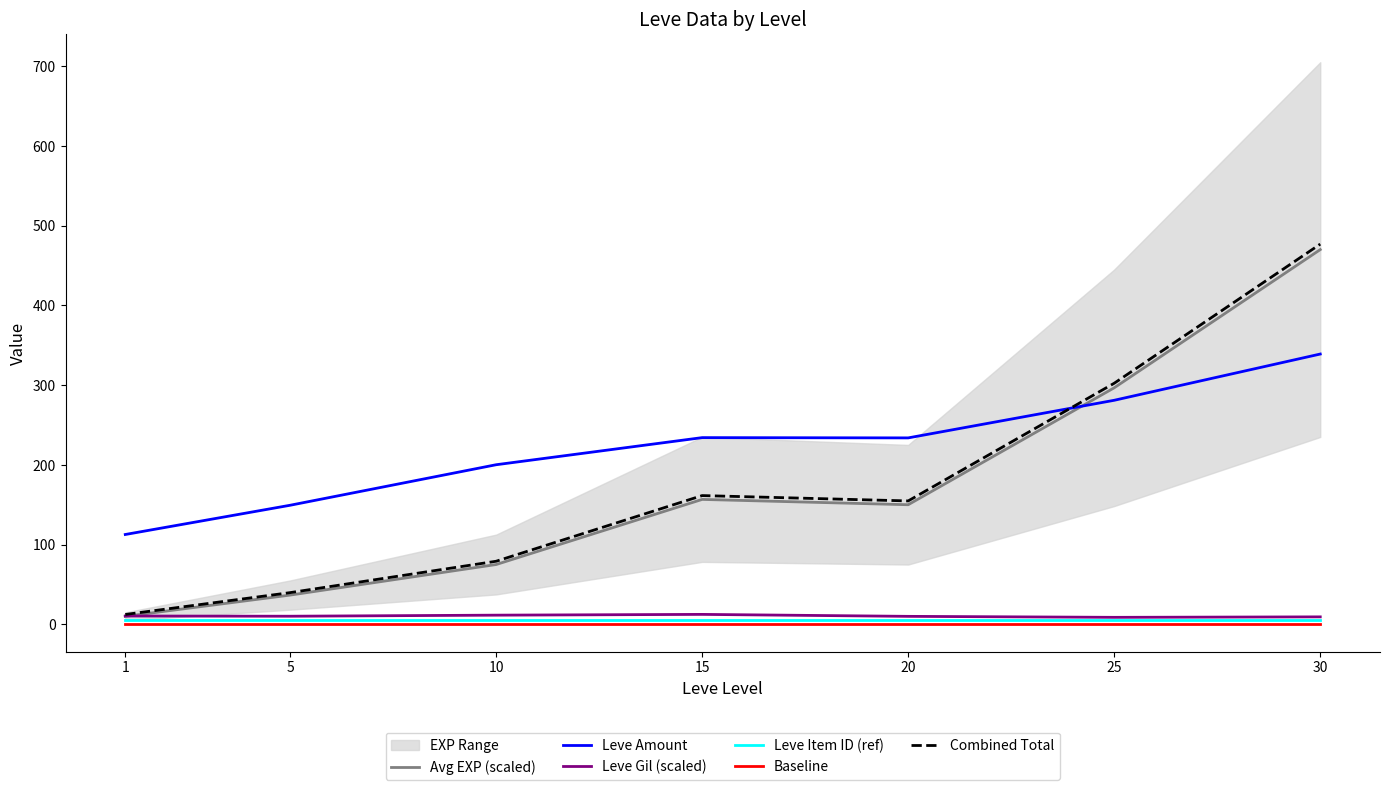

Which series has the largest range (max minus min)?

Combined Total